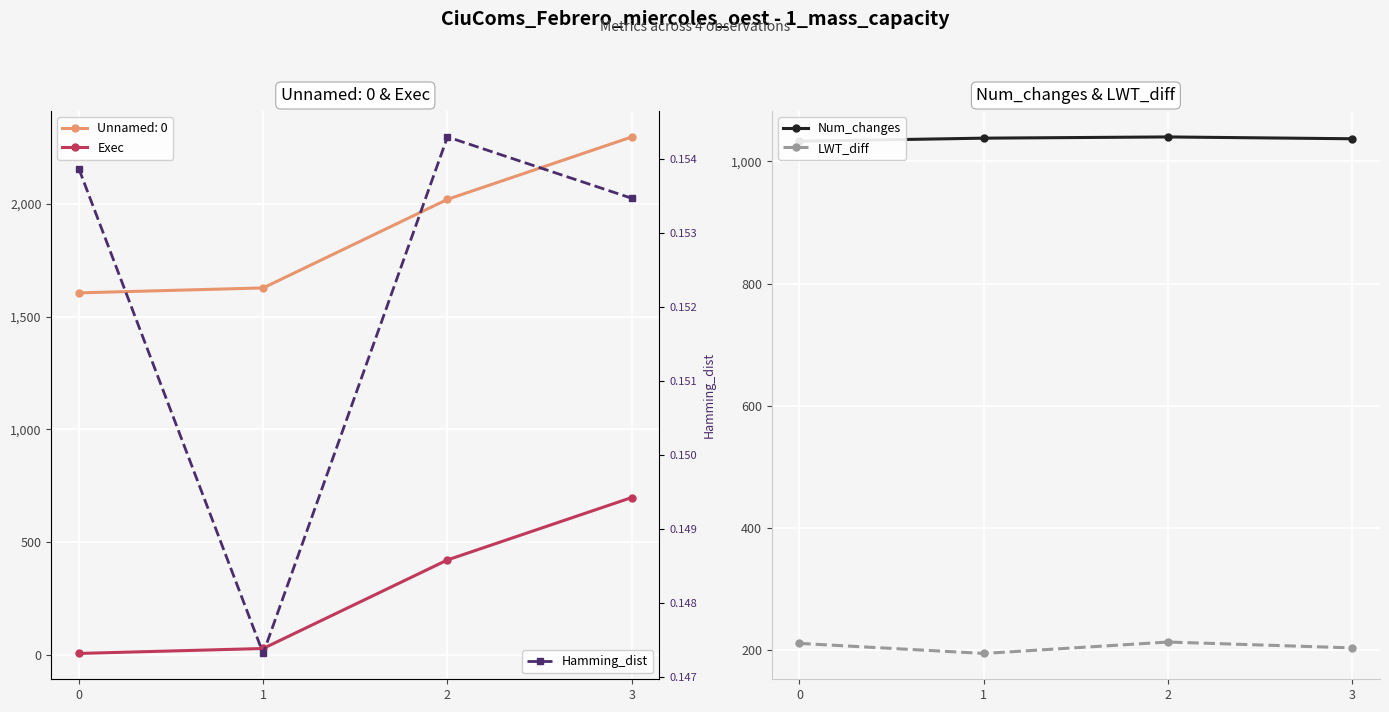

True or false: Num_changes and LWT_diff intersect in this chart.

False